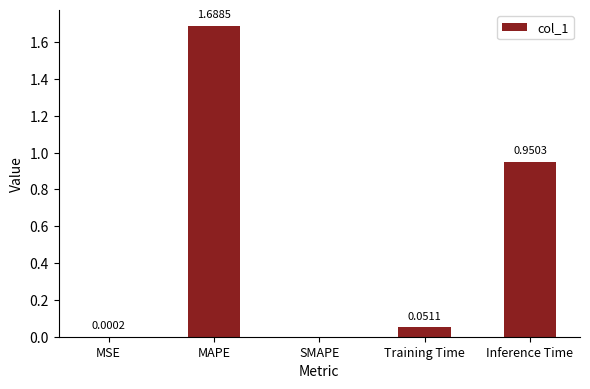

Which category has the highest value across all series?

MAPE